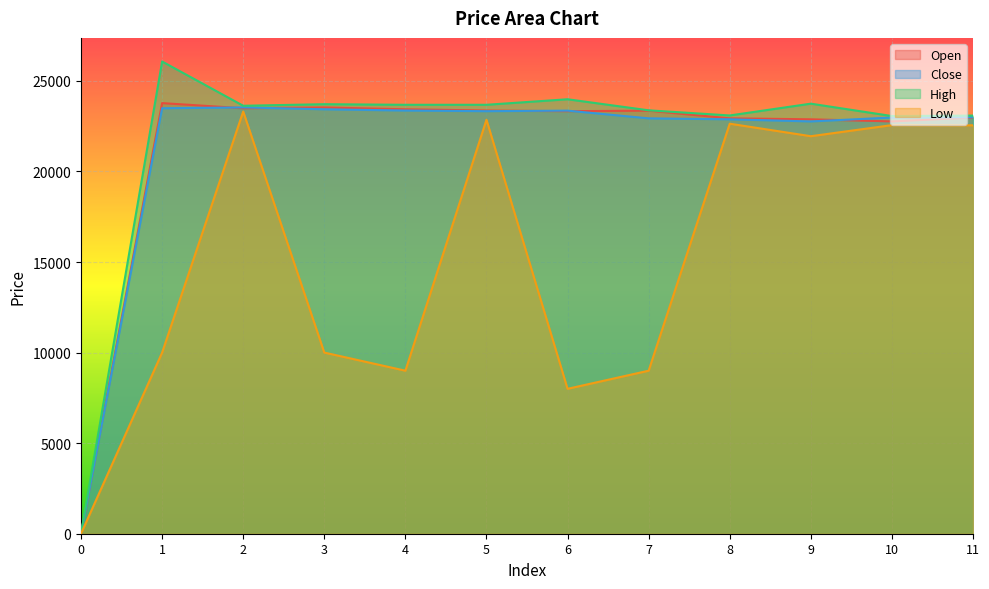

What is the sum of all Close values?

255045.8